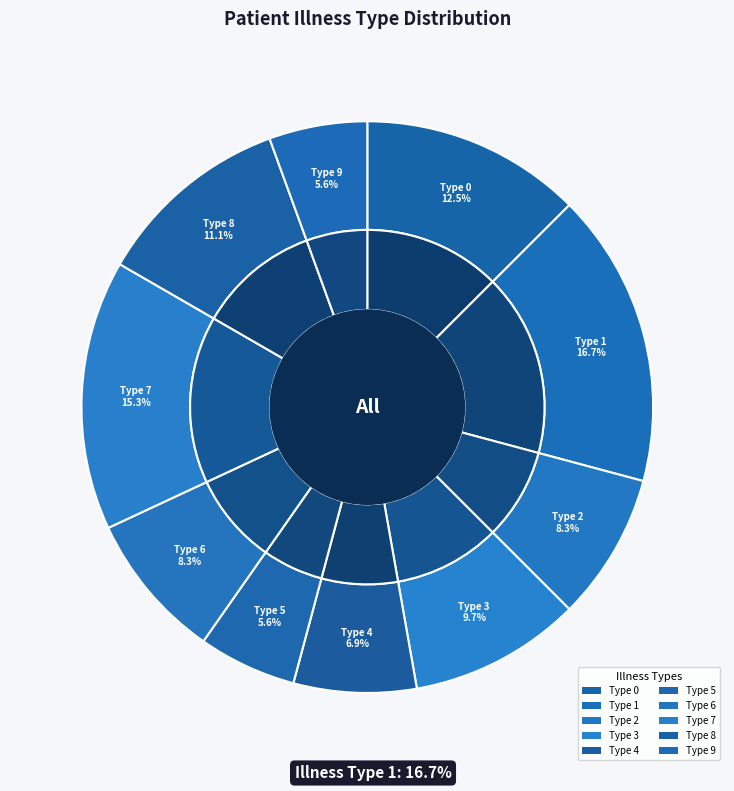

Rank the categories by value from highest to lowest.

1, 7, 0, 8, 3, 2, 6, 4, 5, 9